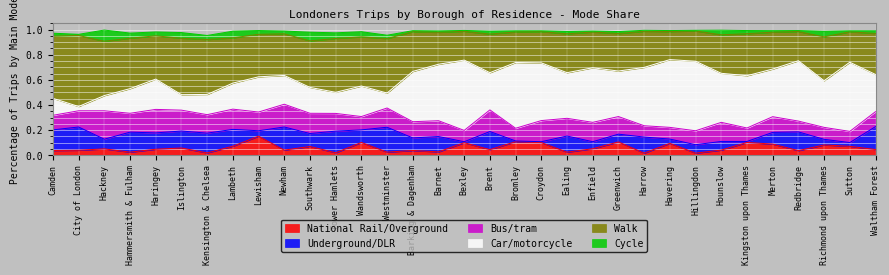

The value of Car/motorcycle at Sutton is 0.6. True or false?

True